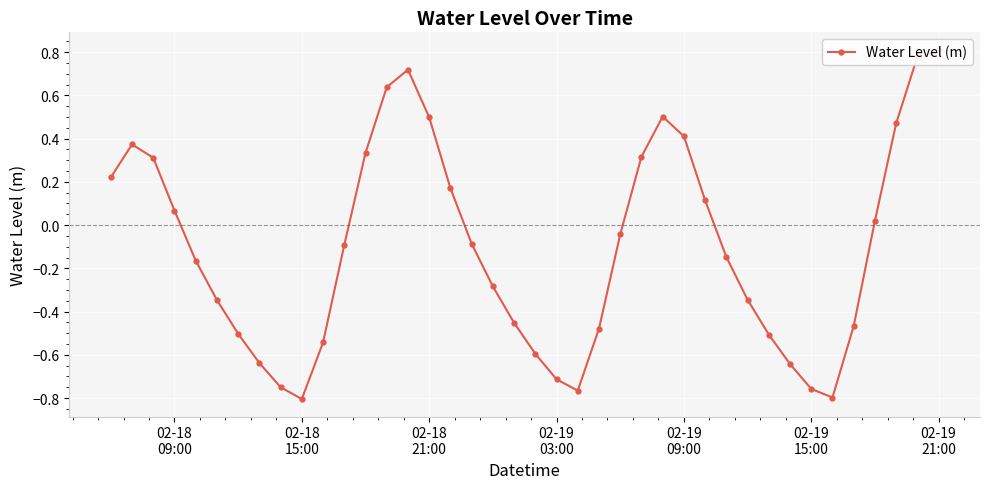

How many lines are shown in the chart?

1